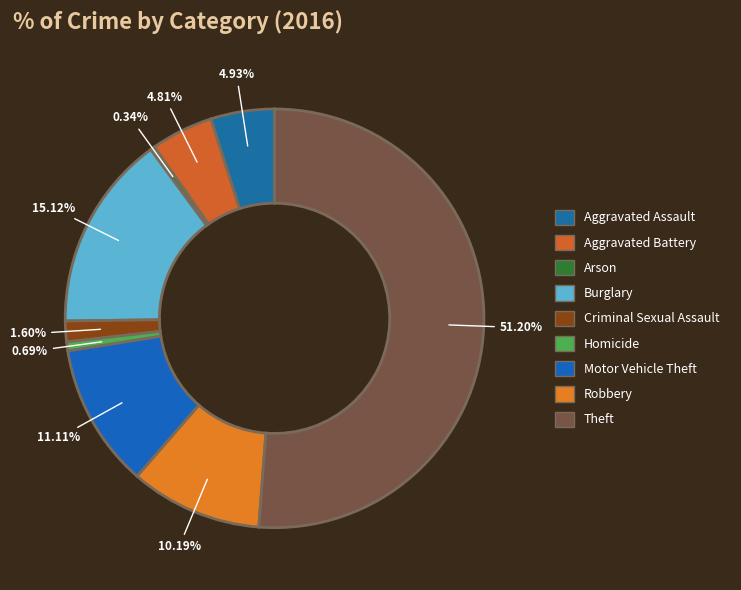

To the nearest percent, what is the difference between the Arson and Theft slice percentages?

51%